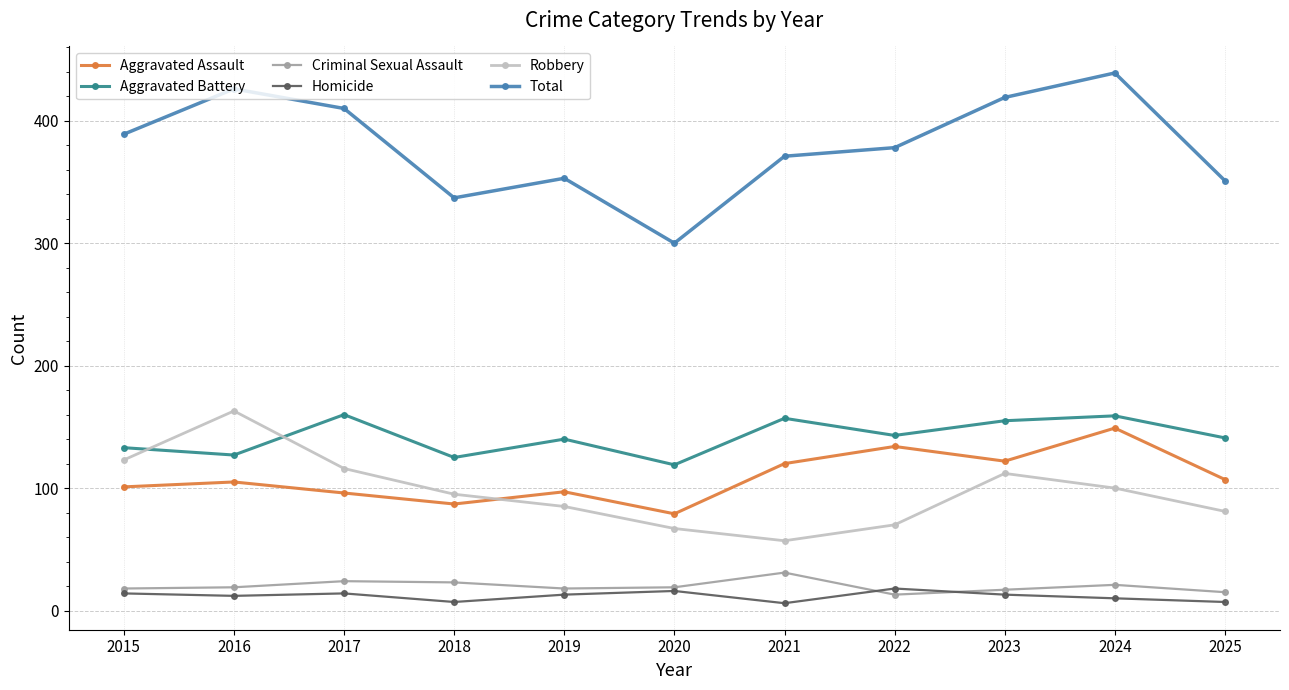

What is the value of the Aggravated Battery point at the 7th from the left?

157